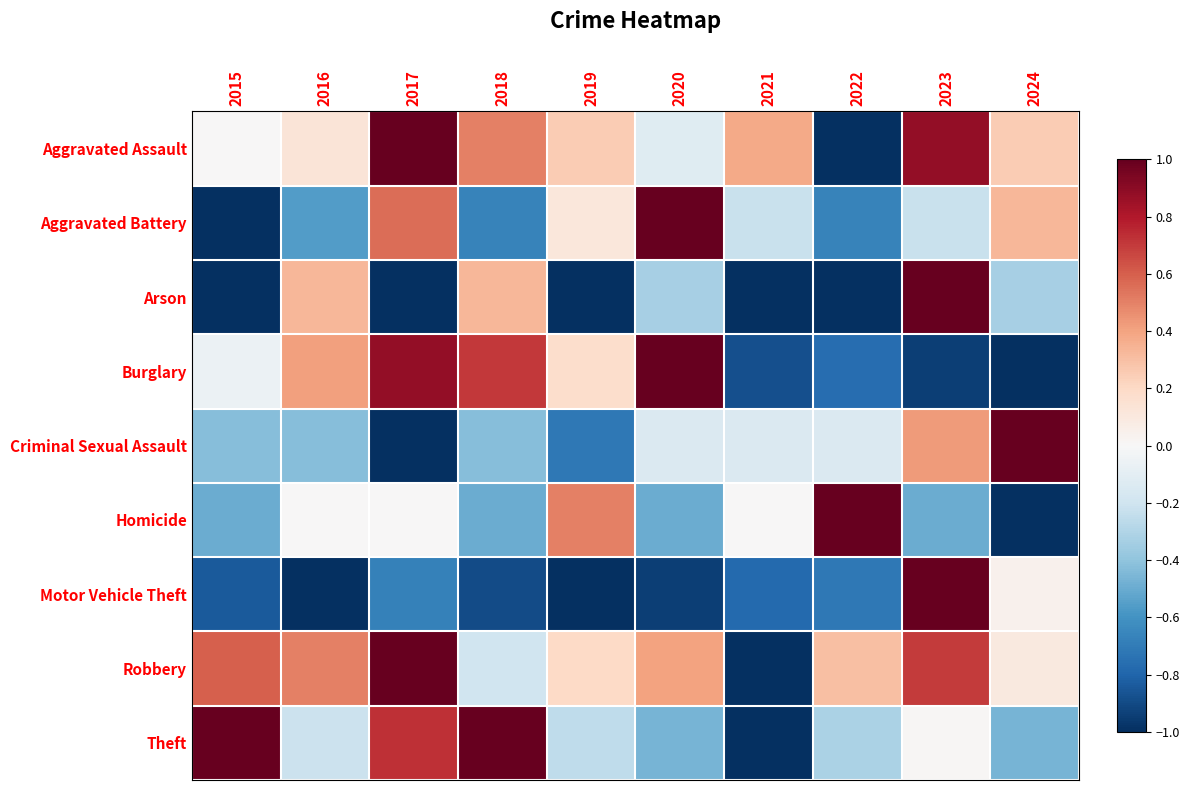

How many data points does each series have?

10